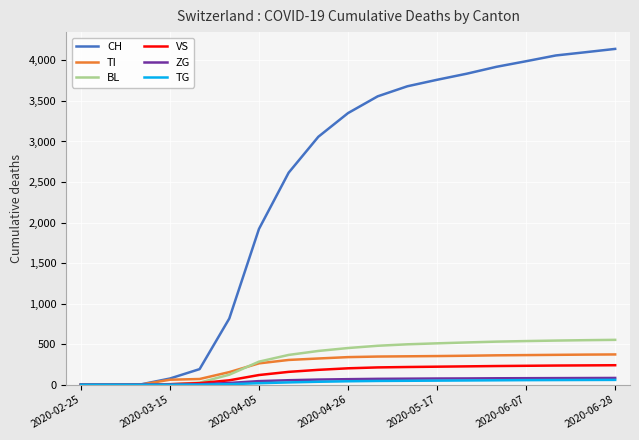

Which series has the largest total across all categories?

CH